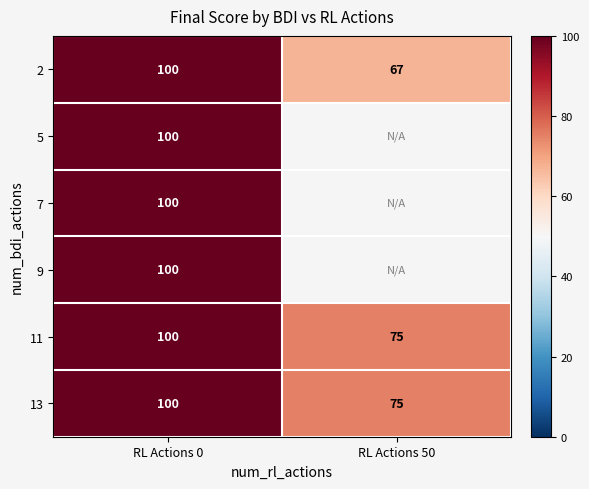

Which category has the highest value across all series?

RL Actions 0